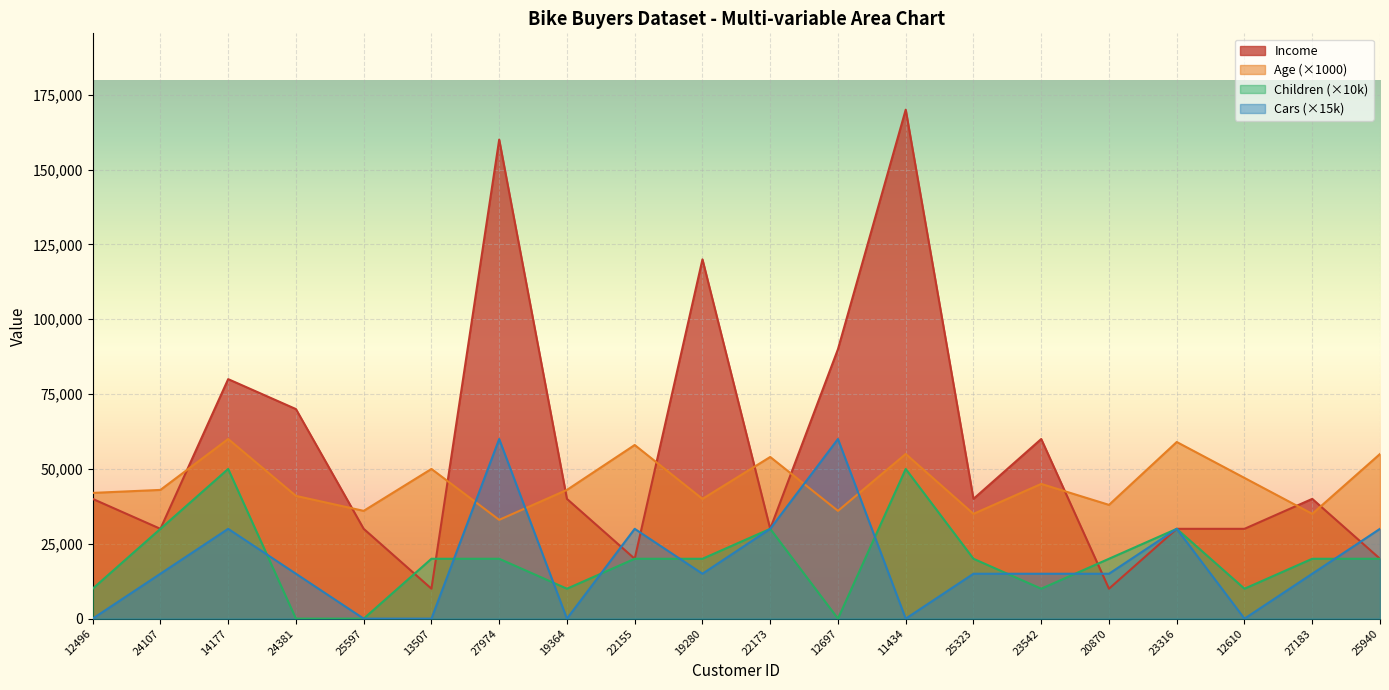

Which has a higher value, 22173 or 23316?

23316